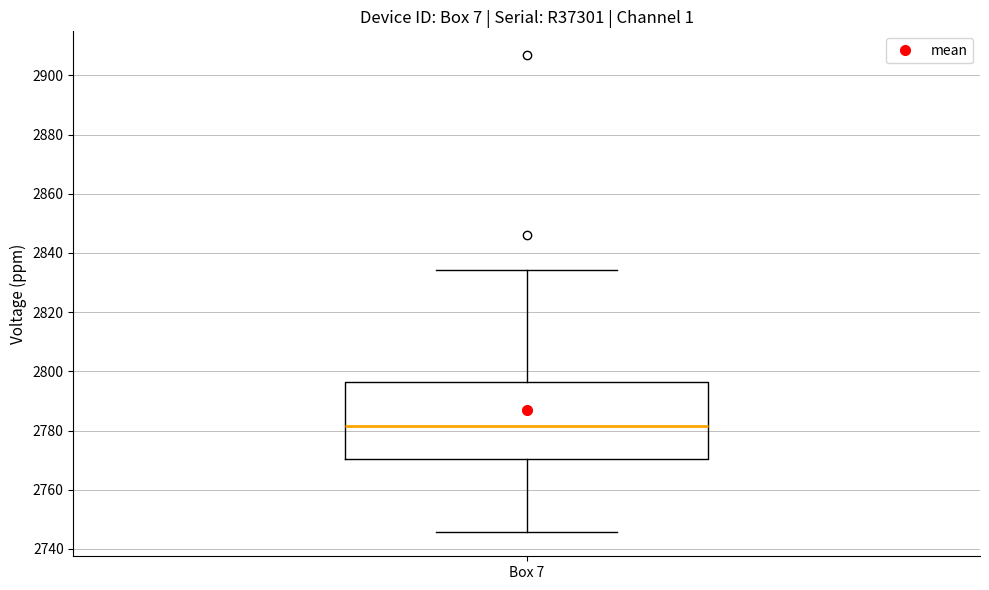

Read this box plot against the y-axis: the position of the median line, the range covered by the box, and the ends of both whiskers. The values are not printed on the chart, so give them approximately, as read against the axis.

median 2782, box 2770 to 2796, whiskers 2746 to 2834